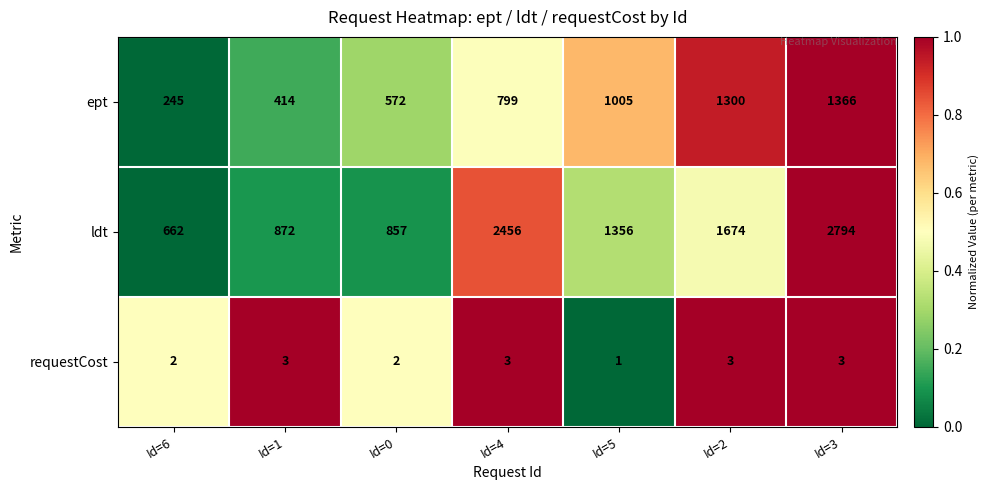

Rank the series by their maximum value, from lowest to highest.

requestCost, ept, ldt